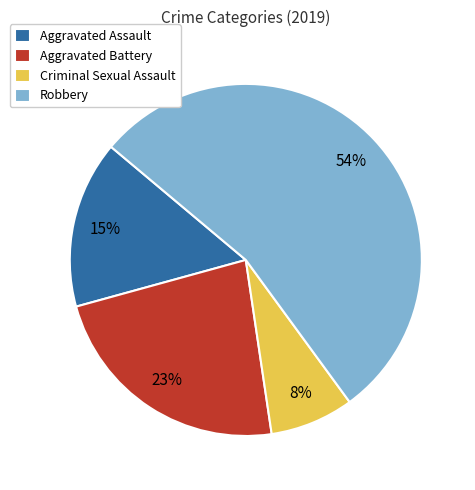

What is the smallest slice in the pie chart?

Criminal Sexual Assault